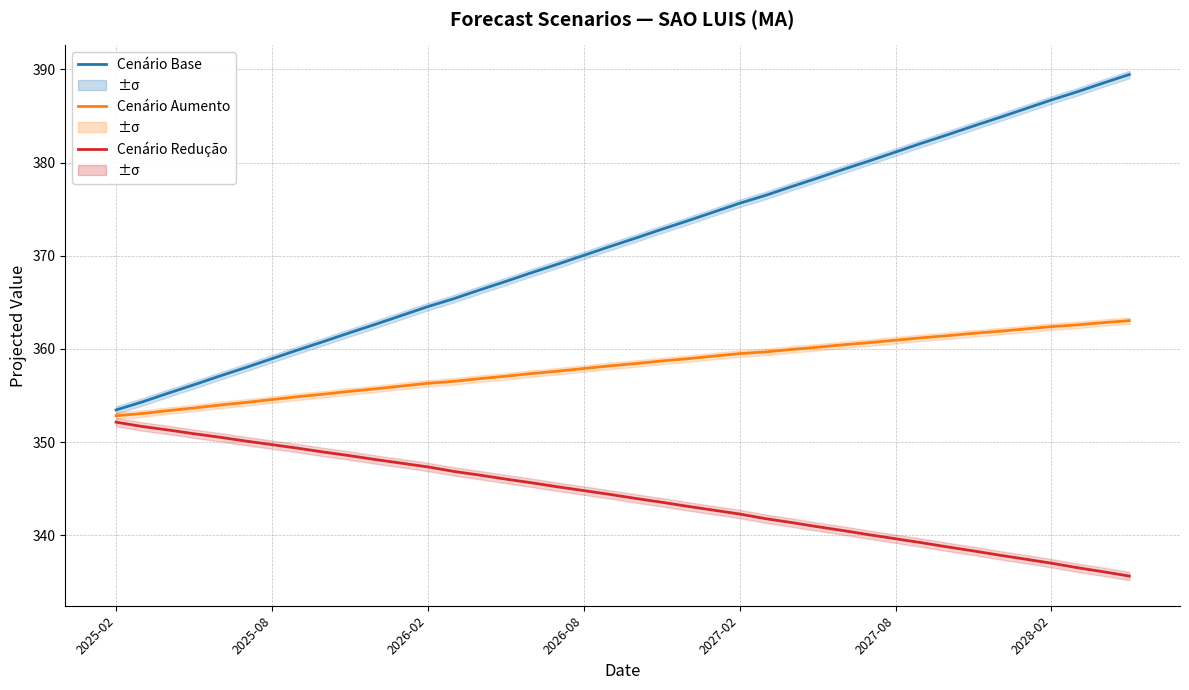

The value of Cenário Base at 20 is 565.5. True or false?

False